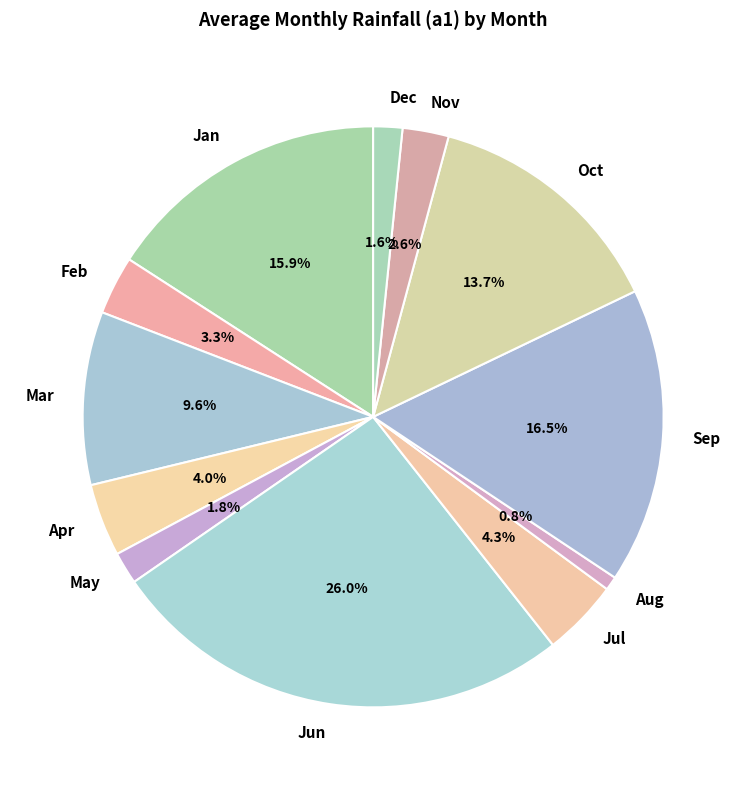

Which has a higher value, Dec or Mar?

Mar